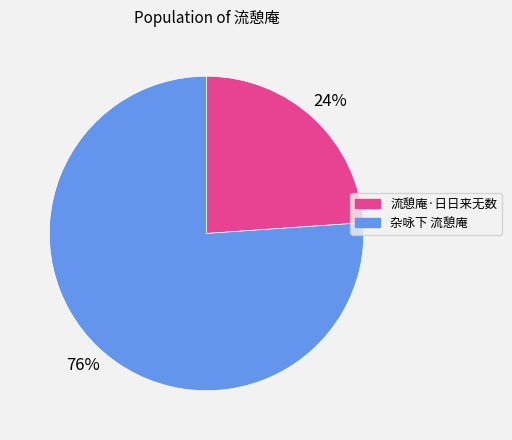

To the nearest percent, what portion does 杂咏下 流憩庵 represent?

76%